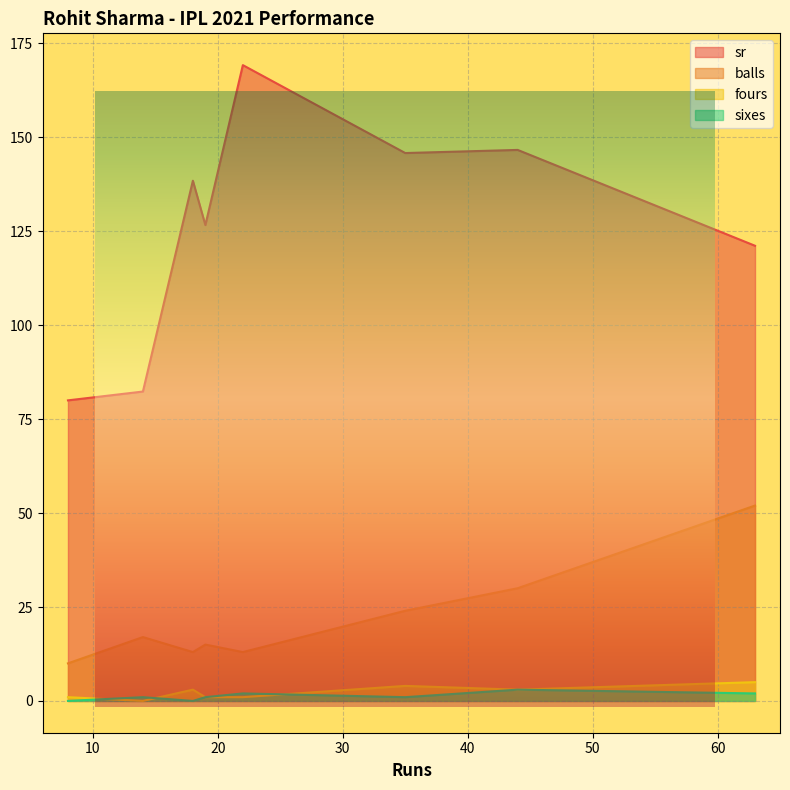

Reading right to left, list all the values displayed in this chart.

sr: 14=82.3	44=146.7	22=169.2	35=145.8	8=80.0	63=121.2	18=138.5	19=126.7
balls: 14=17.0	44=30.0	22=13.0	35=24.0	8=10.0	63=52.0	18=13.0	19=15.0
fours: 14=0.0	44=3.0	22=1.0	35=4.0	8=1.0	63=5.0	18=3.0	19=1.0
sixes: 14=1.0	44=3.0	22=2.0	35=1.0	8=0.0	63=2.0	18=0.0	19=1.0